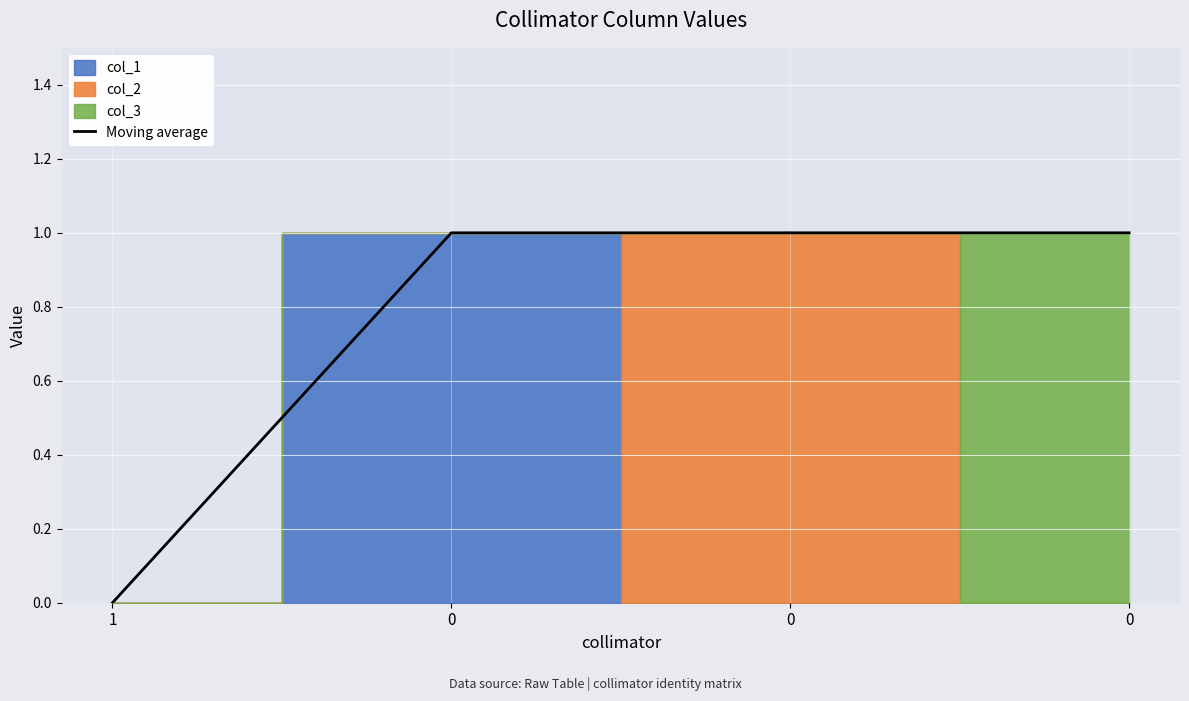

List the labels in order of value, smallest first.

1, 0, 0, 0